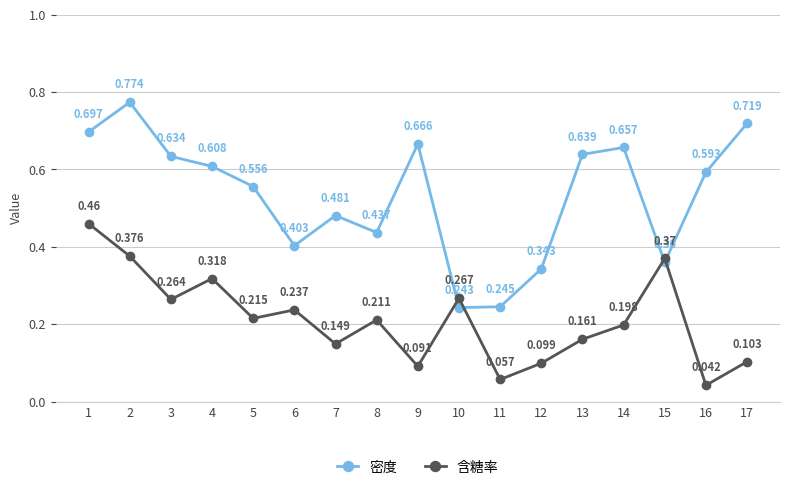

Which series has the widest spread of values?

密度